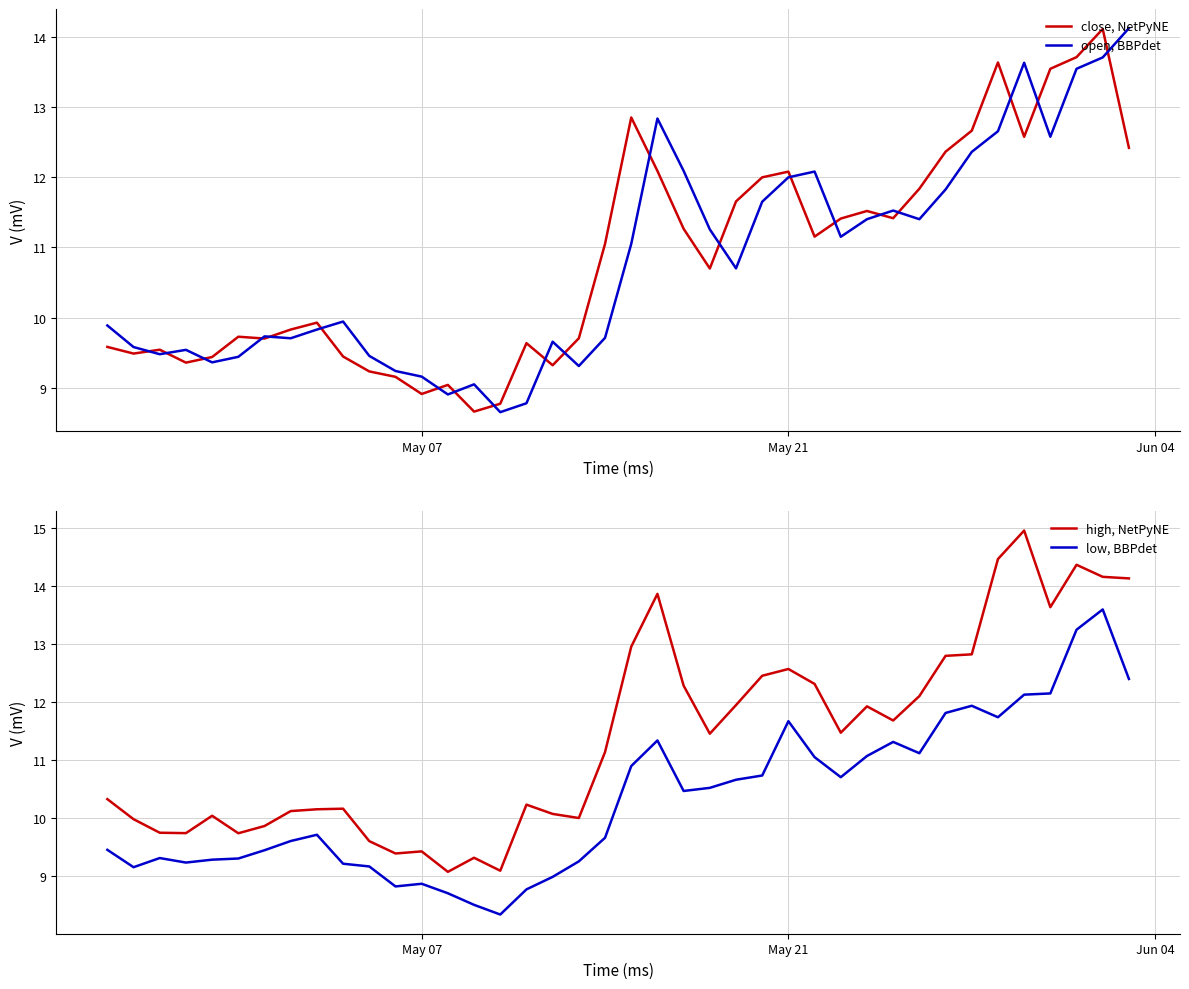

What is the highest value of the close, NetPyNE series?

14.1